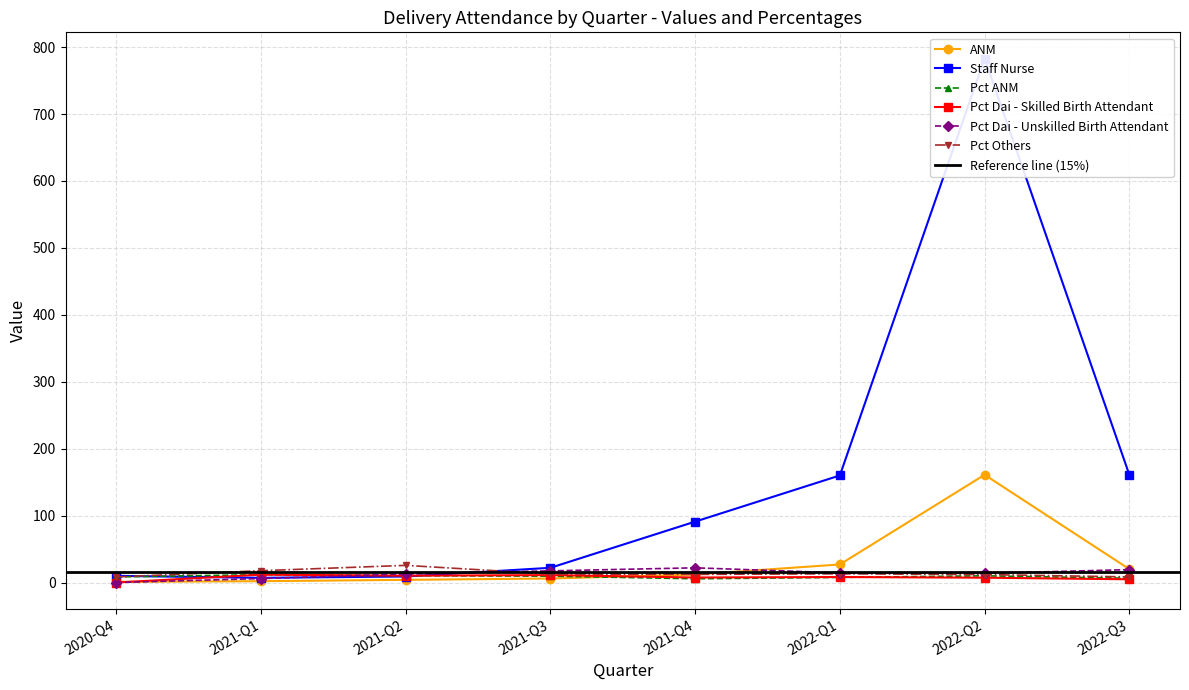

The value of Pct Dai - Skilled Birth Attendant at 2021-Q2 is 10.3. True or false?

True